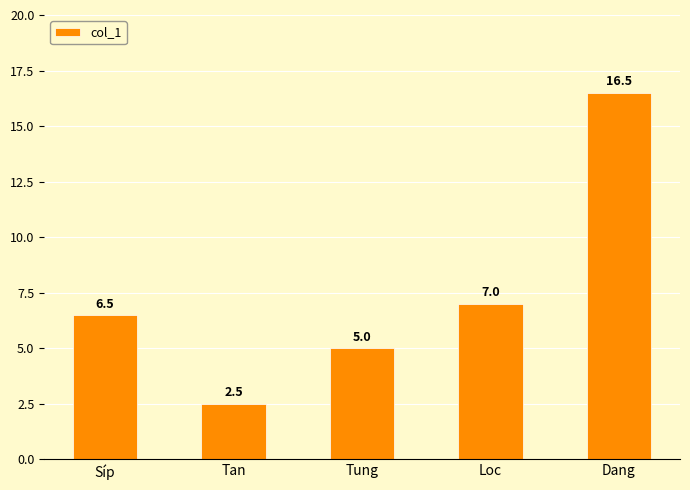

How many data points are above 6?

3